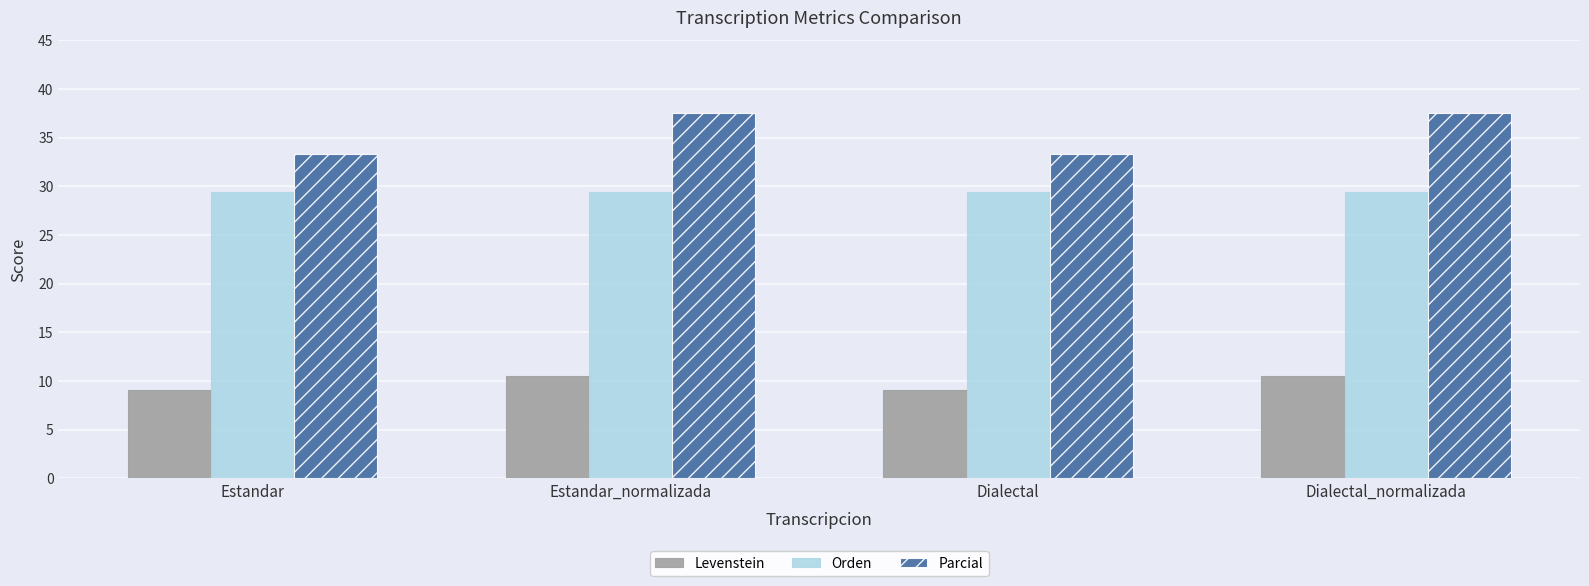

Which series has the widest spread of values?

Parcial